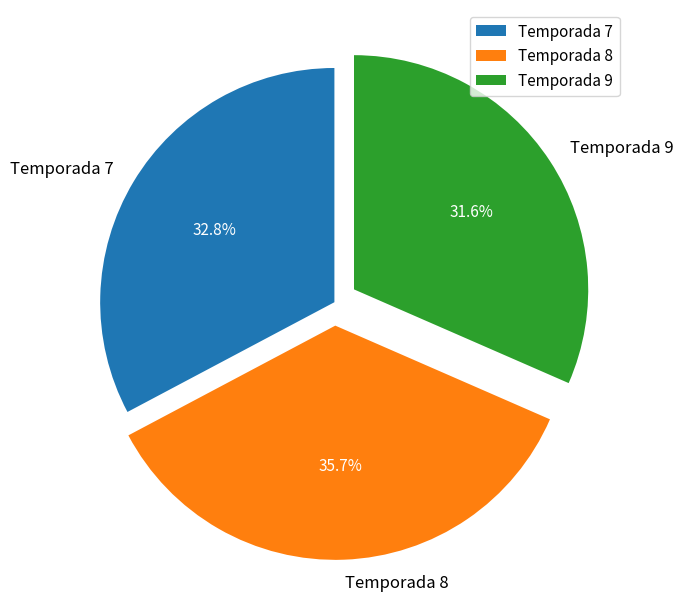

To the nearest percent, what is the difference between the Temporada 7 and Temporada 8 slice percentages?

3%